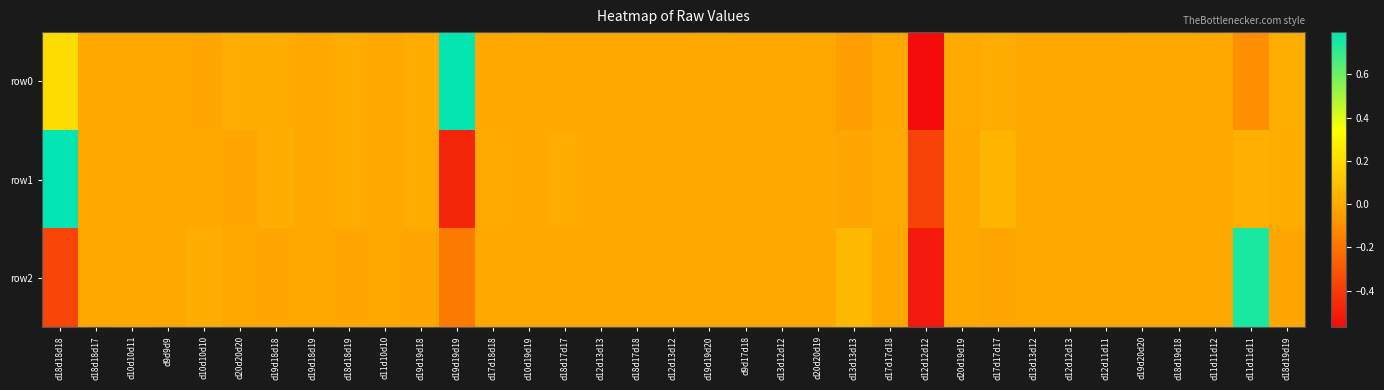

Reading left to right, extract all data points from this chart.

row0: d18d18d18=0.2	d18d18d17=0.0	d10d10d11=-0.0	d9d9d9=0.0	d10d10d10=-0.0	d20d20d20=0.0	d19d18d18=0.0	d19d18d19=0.0	d18d18d19=0.0	d11d10d10=-0.0	d19d19d18=0.0	d19d19d19=0.8	d17d18d18=0.0	d10d19d19=0.0	d18d17d17=0.0	d12d13d13=-0.0	d18d17d18=0.0	d12d13d12=-0.0	d19d19d20=0.0	d9d17d18=0.0	d13d12d12=-0.0	d20d20d19=0.0	d13d13d13=-0.0	d17d17d18=0.0	d12d12d12=-0.6	d20d19d19=0.0	d17d17d17=0.0	d13d13d12=-0.0	d12d12d13=-0.0	d12d11d11=-0.0	d19d20d20=0.0	d18d19d18=0.0	d11d11d12=-0.0	d11d11d11=-0.1	d18d19d19=0.0
row1: d18d18d18=0.8	d18d18d17=0.0	d10d10d11=0.0	d9d9d9=0.0	d10d10d10=0.0	d20d20d20=-0.0	d19d18d18=0.0	d19d18d19=0.0	d18d18d19=0.0	d11d10d10=0.0	d19d19d18=0.0	d19d19d19=-0.5	d17d18d18=0.0	d10d19d19=-0.0	d18d17d17=0.0	d12d13d13=-0.0	d18d17d18=0.0	d12d13d12=-0.0	d19d19d20=0.0	d9d17d18=0.0	d13d12d12=-0.0	d20d20d19=-0.0	d13d13d13=-0.0	d17d17d18=0.0	d12d12d12=-0.4	d20d19d19=-0.0	d17d17d17=0.1	d13d13d12=-0.0	d12d12d13=-0.0	d12d11d11=-0.0	d19d20d20=-0.0	d18d19d18=0.0	d11d11d12=-0.0	d11d11d11=0.0	d18d19d19=0.0
row2: d18d18d18=-0.4	d18d18d17=-0.0	d10d10d11=0.0	d9d9d9=-0.0	d10d10d10=0.0	d20d20d20=-0.0	d19d18d18=-0.0	d19d18d19=-0.0	d18d18d19=-0.0	d11d10d10=0.0	d19d19d18=-0.0	d19d19d19=-0.2	d17d18d18=-0.0	d10d19d19=-0.0	d18d17d17=-0.0	d12d13d13=0.0	d18d17d18=-0.0	d12d13d12=-0.0	d19d19d20=-0.0	d9d17d18=-0.0	d13d12d12=0.0	d20d20d19=-0.0	d13d13d13=0.1	d17d17d18=-0.0	d12d12d12=-0.5	d20d19d19=-0.0	d17d17d17=-0.0	d13d13d12=-0.0	d12d12d13=-0.0	d12d11d11=-0.0	d19d20d20=-0.0	d18d19d18=-0.0	d11d11d12=0.0	d11d11d11=0.7	d18d19d19=-0.0